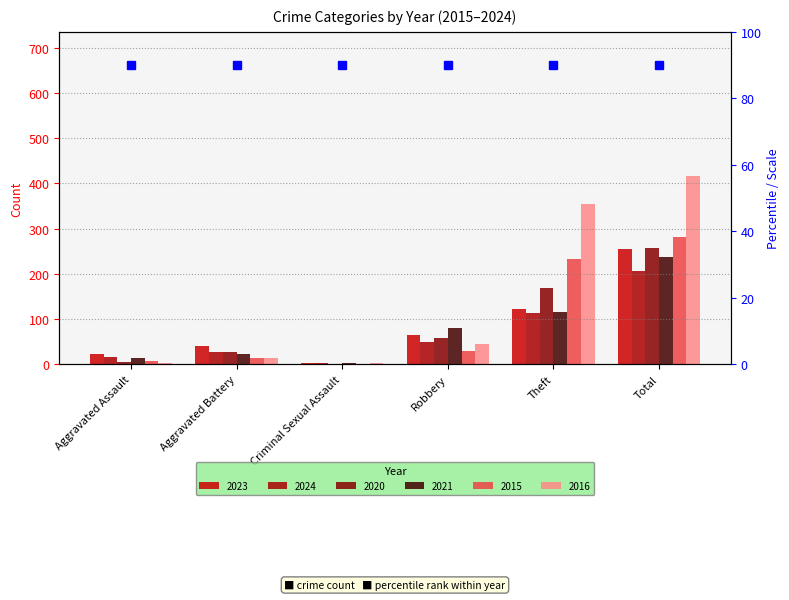

Reading left to right, transcribe all the data shown in this chart.

2023: Aggravated Assault=22	Aggravated Battery=40	Criminal Sexual Assault=3	Robbery=64	Theft=122	Total=255
2024: Aggravated Assault=16	Aggravated Battery=26	Criminal Sexual Assault=2	Robbery=48	Theft=113	Total=207
2020: Aggravated Assault=4	Aggravated Battery=26	Criminal Sexual Assault=1	Robbery=57	Theft=168	Total=257
2021: Aggravated Assault=13	Aggravated Battery=23	Criminal Sexual Assault=2	Robbery=80	Theft=116	Total=236
2015: Aggravated Assault=6	Aggravated Battery=13	Criminal Sexual Assault=0	Robbery=30	Theft=233	Total=282
2016: Aggravated Assault=3	Aggravated Battery=13	Criminal Sexual Assault=2	Robbery=44	Theft=354	Total=416